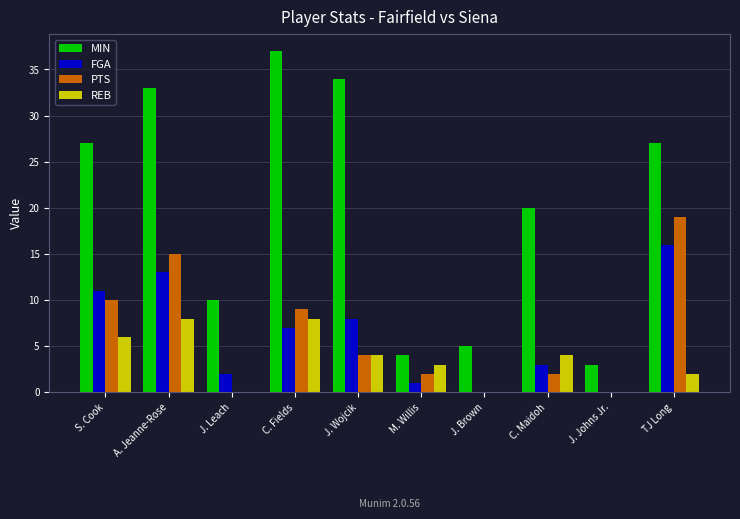

What is the maximum value shown in the chart?

37